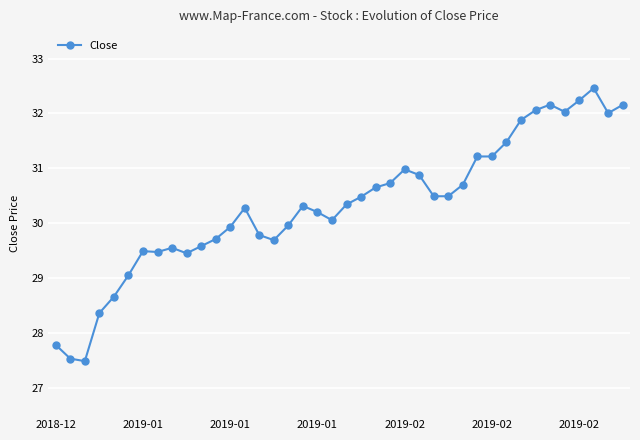

What is the smallest value displayed?

27.5